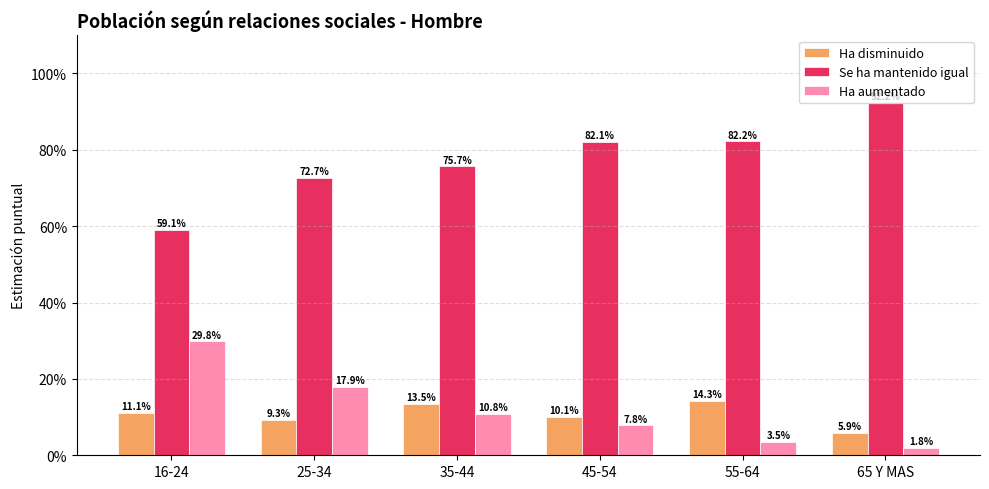

Are the bars horizontal?

No